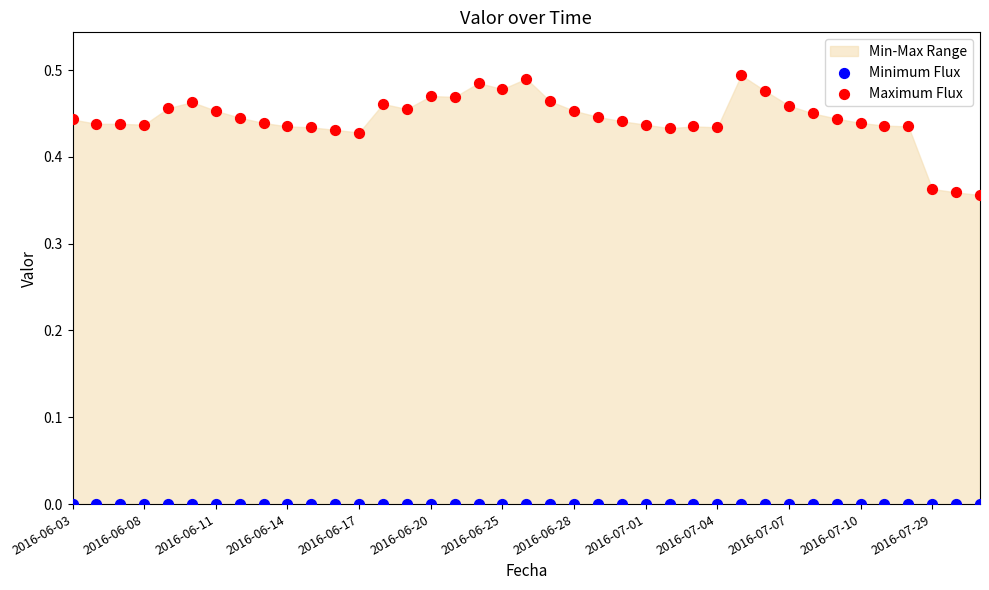

Which series reaches the minimum Y coordinate?

Minimum Flux